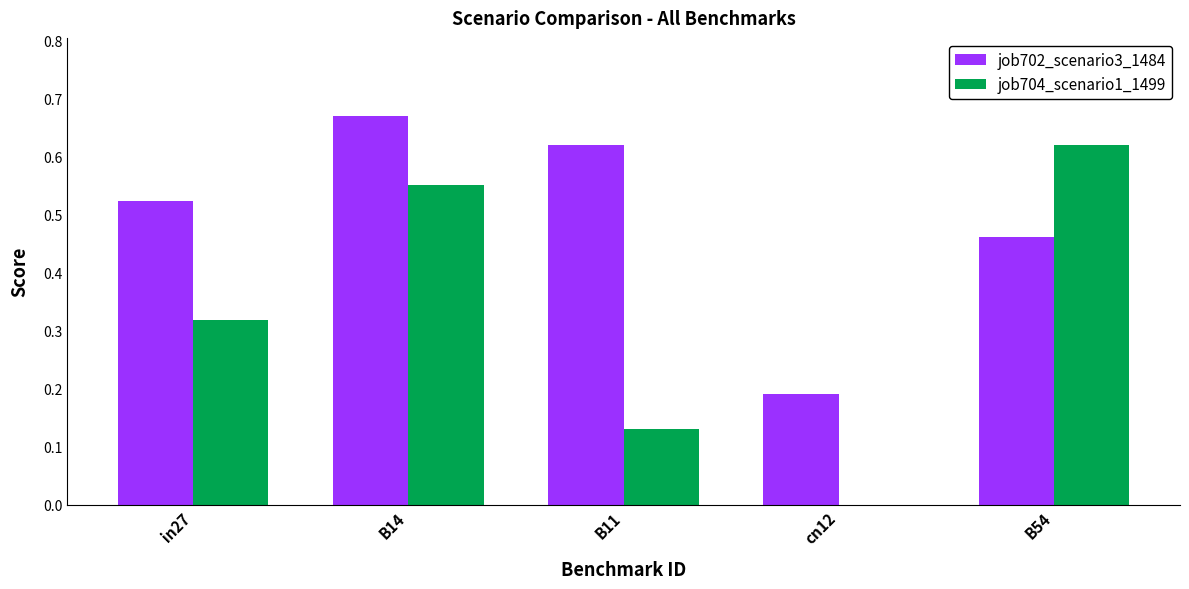

True or false: job704_scenario1_1499 has a value of 0.2 at B54.

False